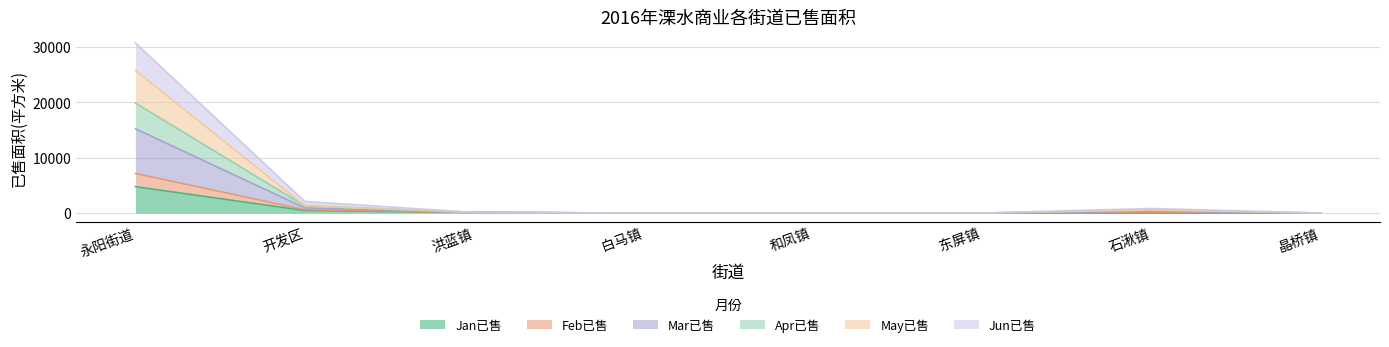

At which label does Apr已售 reach its peak?

永阳街道